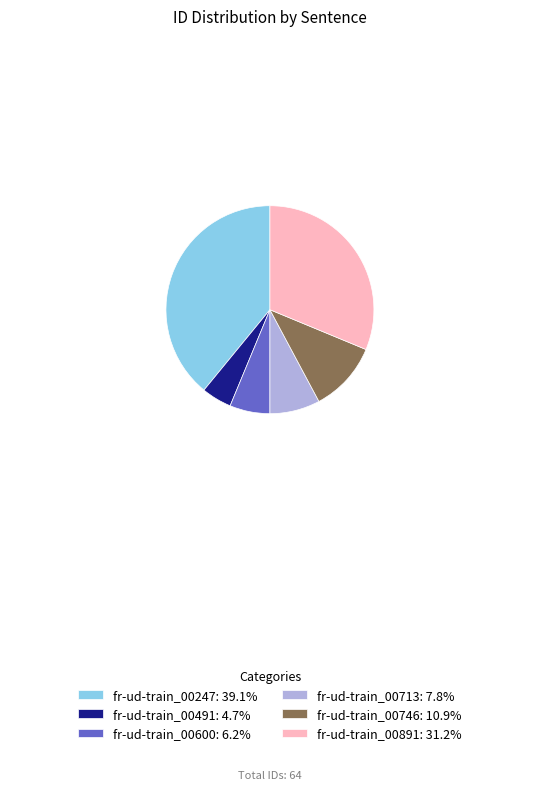

Approximately how many times larger is the value at fr-ud-train_00746: 10.9% compared to fr-ud-train_00713: 7.8%?

1.4